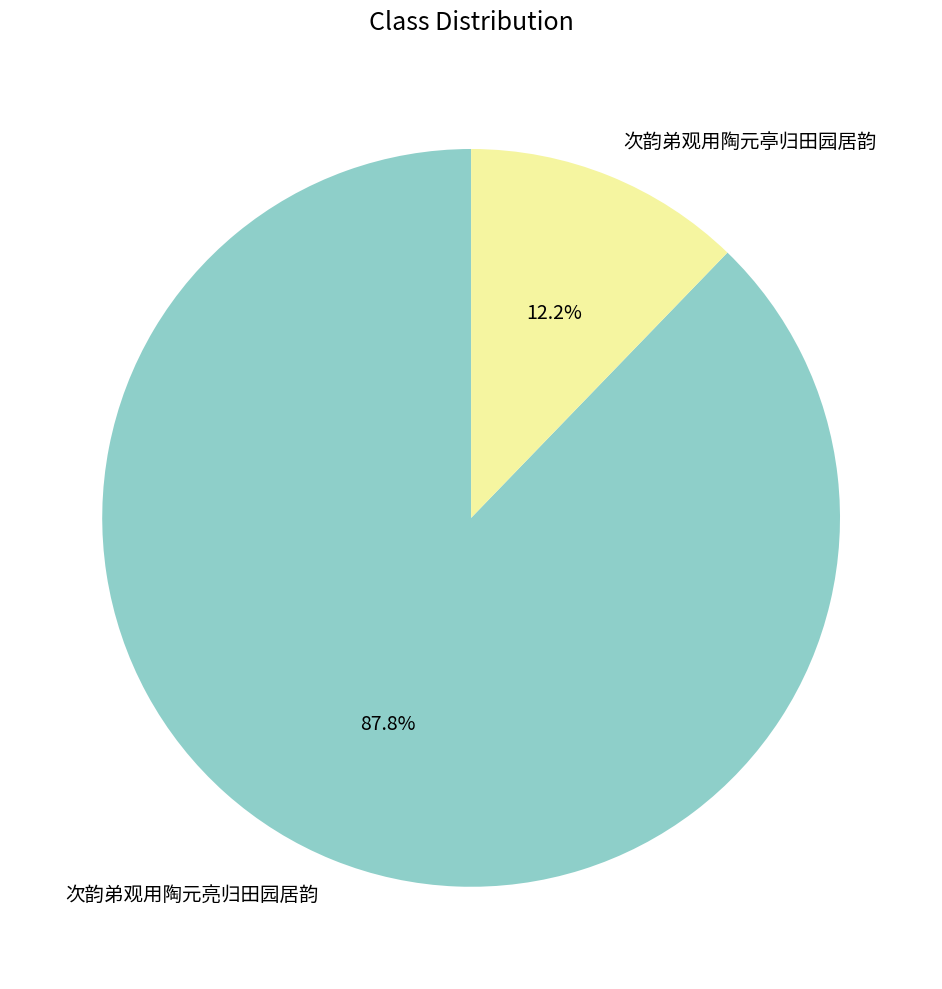

What is the ratio of the value at 次韵弟观用陶元亭归田园居韵 to the value at 次韵弟观用陶元亮归田园居韵?

0.1